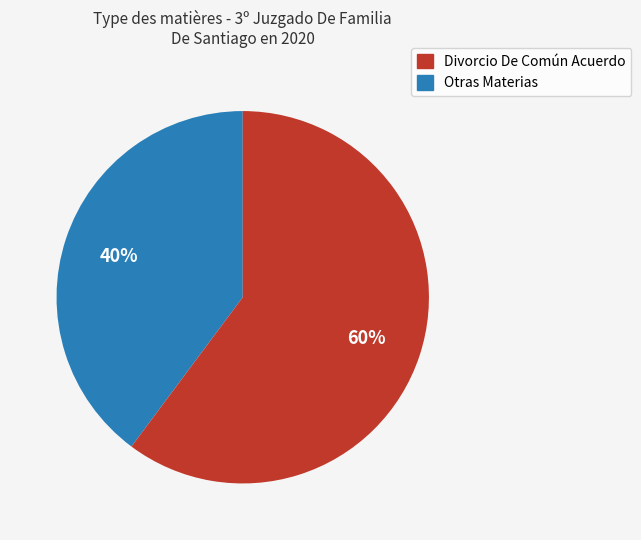

Is there a majority slice in this chart?

Yes